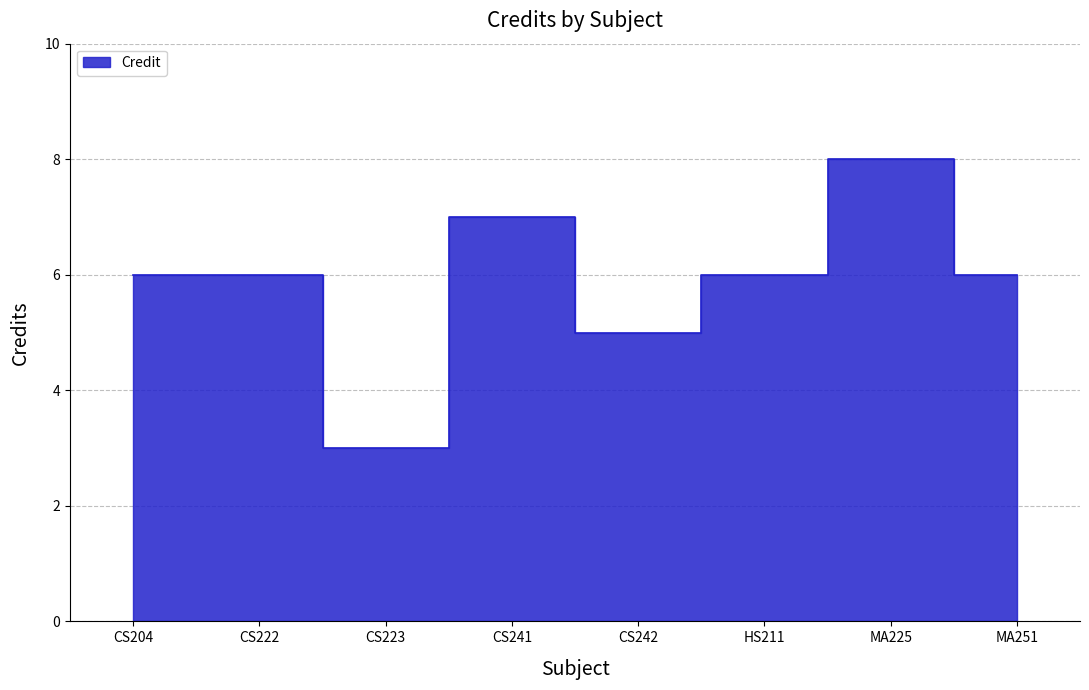

Reading left to right, what are all the values shown in this chart?

6	6	3	7	5	6	8	6